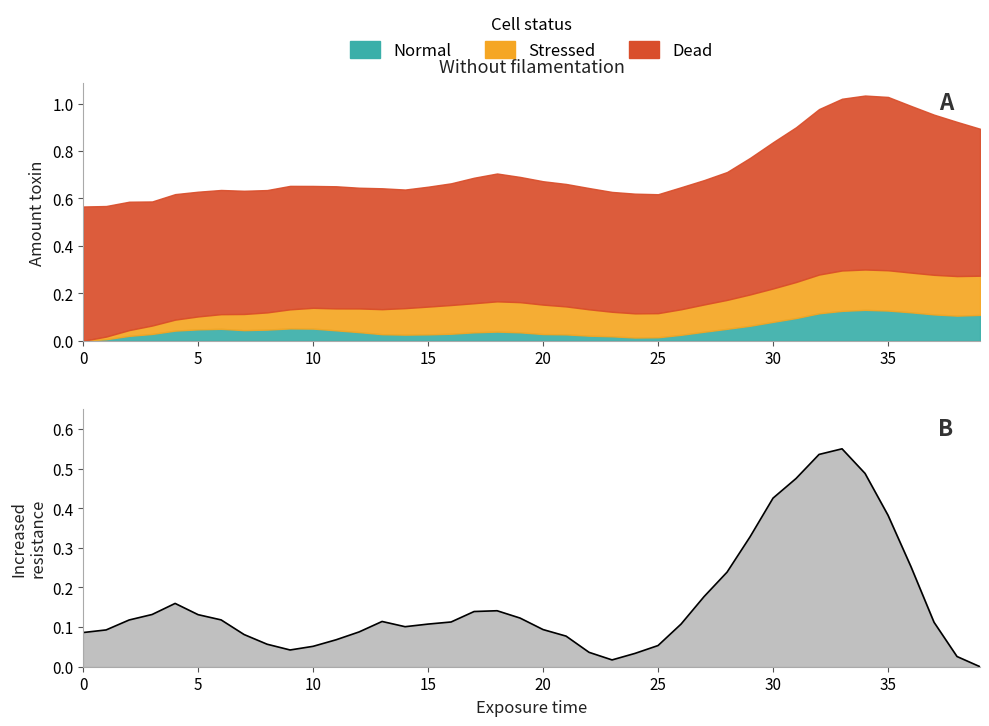

Reading left to right, extract all data points from this chart.

0.1	0.1	0.1	0.1	0.2	0.1	0.1	0.1	0.1	0.0	0.1	0.1	0.1	0.1	0.1	0.1	0.1	0.1	0.1	0.1	0.1	0.1	0.0	0.0	0.0	0.1	0.1	0.2	0.2	0.3	0.4	0.5	0.5	0.6	0.5	0.4	0.3	0.1	0.0	0.0